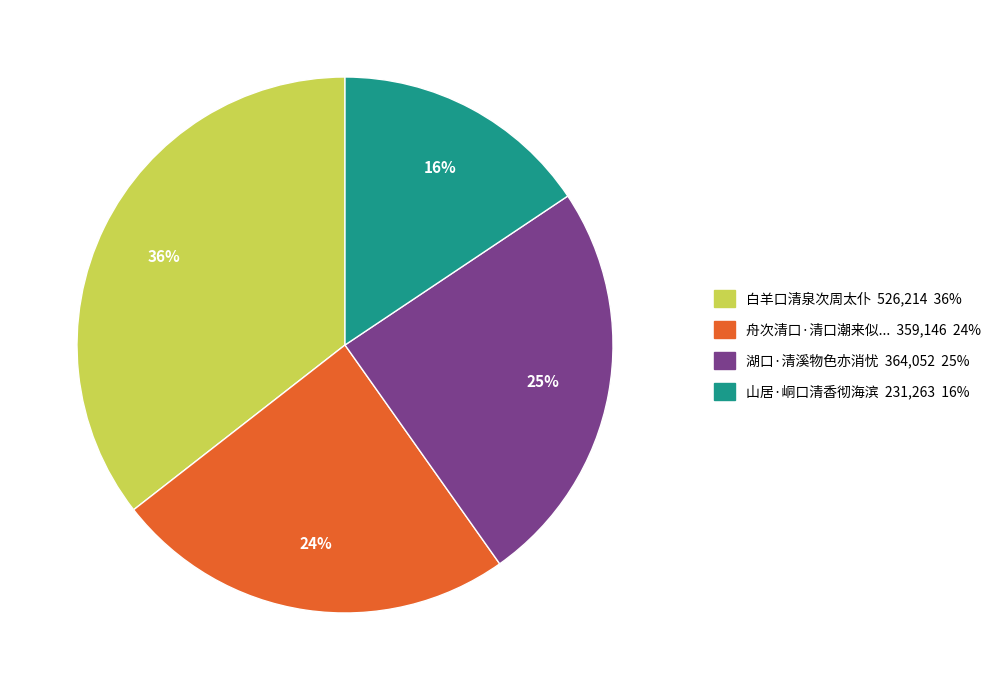

To the nearest percent, what is the average slice percentage?

25%